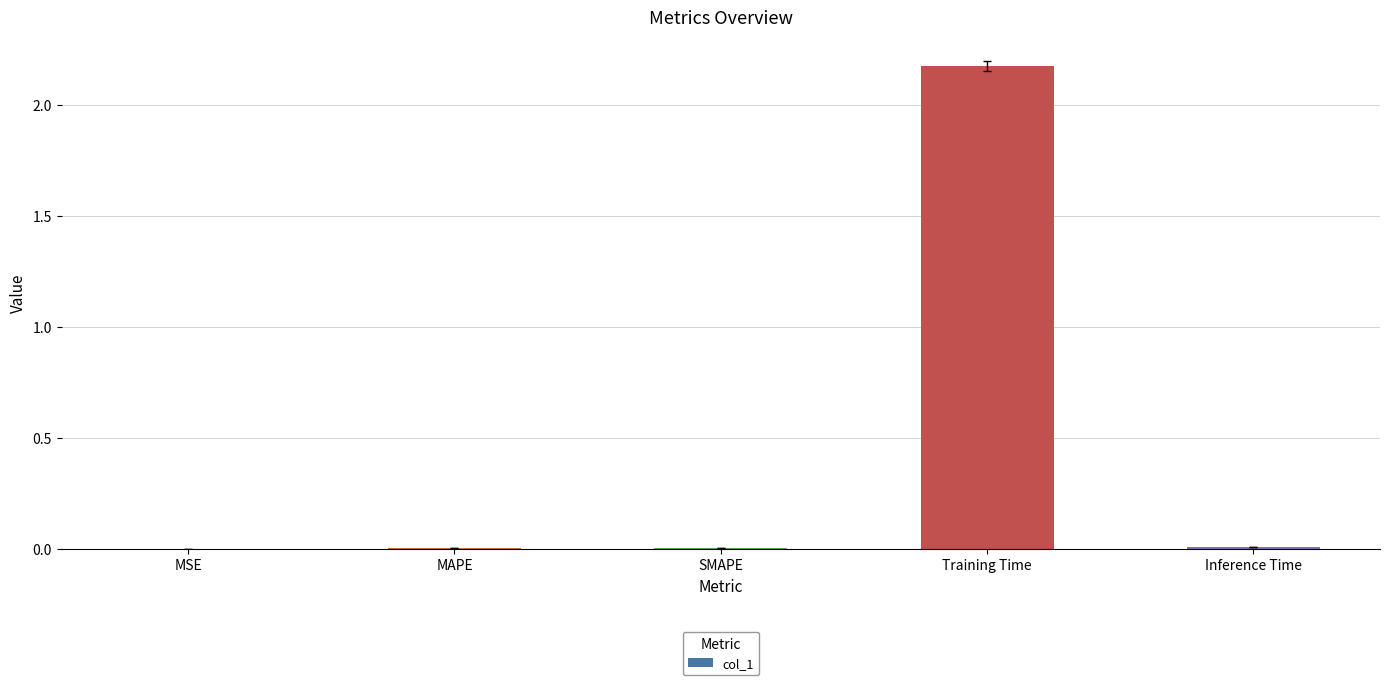

Does the chart contain stacked bars?

No